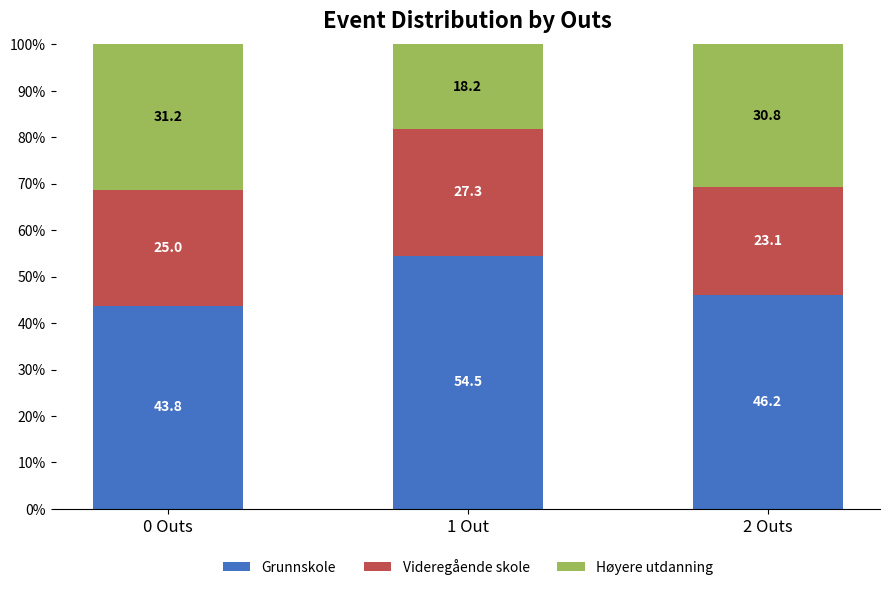

How many categories are shown in the chart?

3